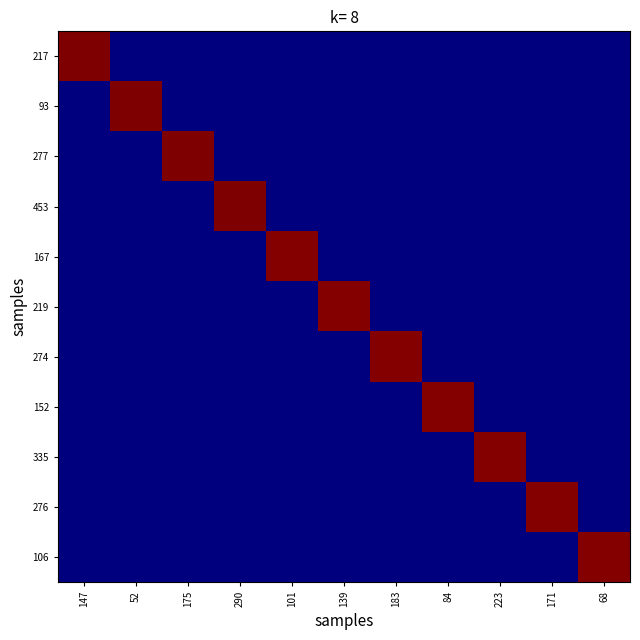

How many series are shown in this chart?

11